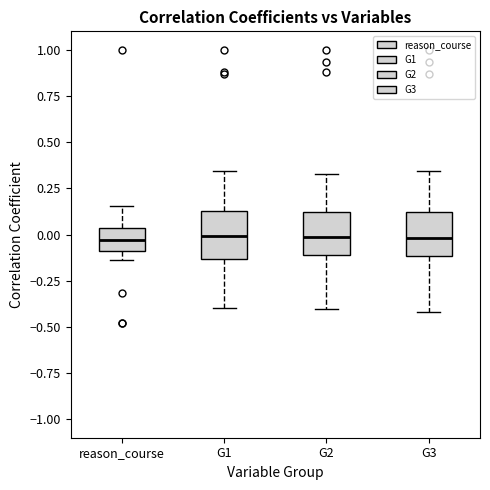

Where is the lower edge of the box for reason_course on the y-axis? The values are not printed on the chart, so give them approximately, as read against the axis.

-0.10